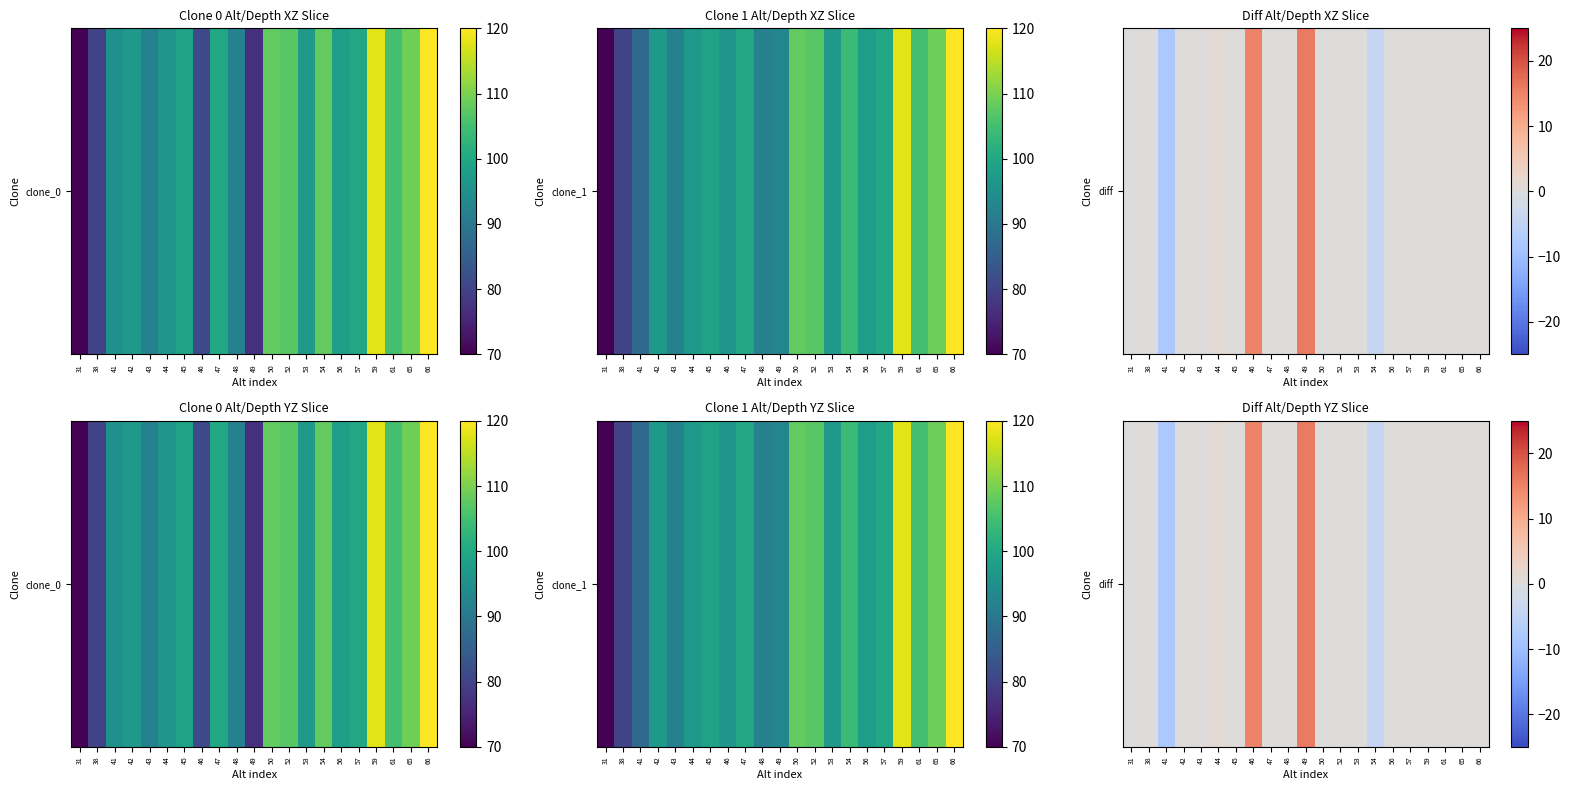

Which category has the highest value across all series?

49